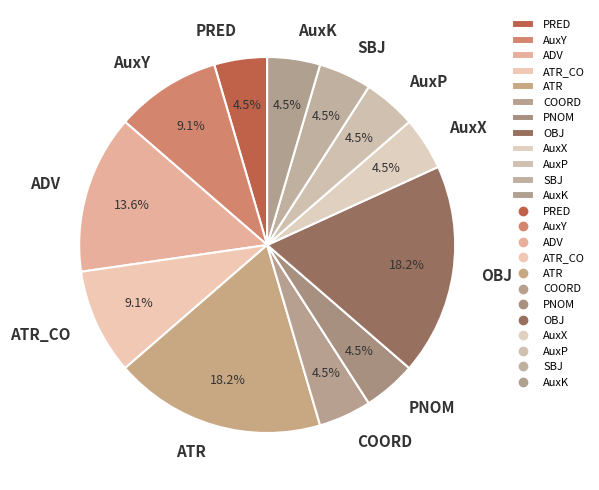

Which has a higher value, OBJ or PNOM?

OBJ